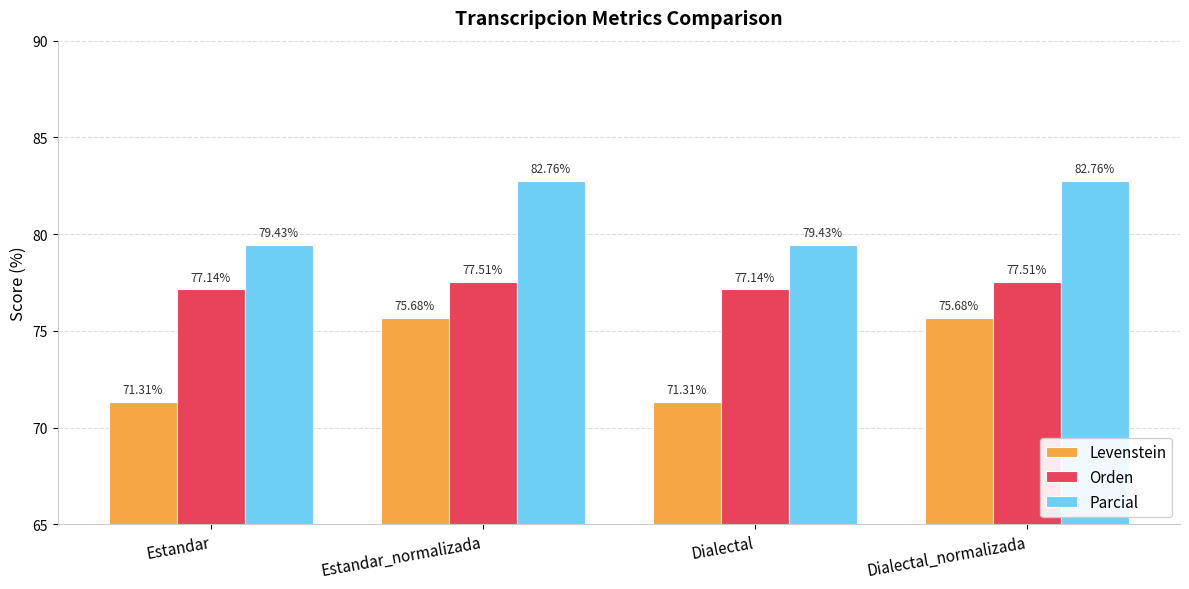

What are all the series names shown in the legend?

Levenstein, Orden, Parcial